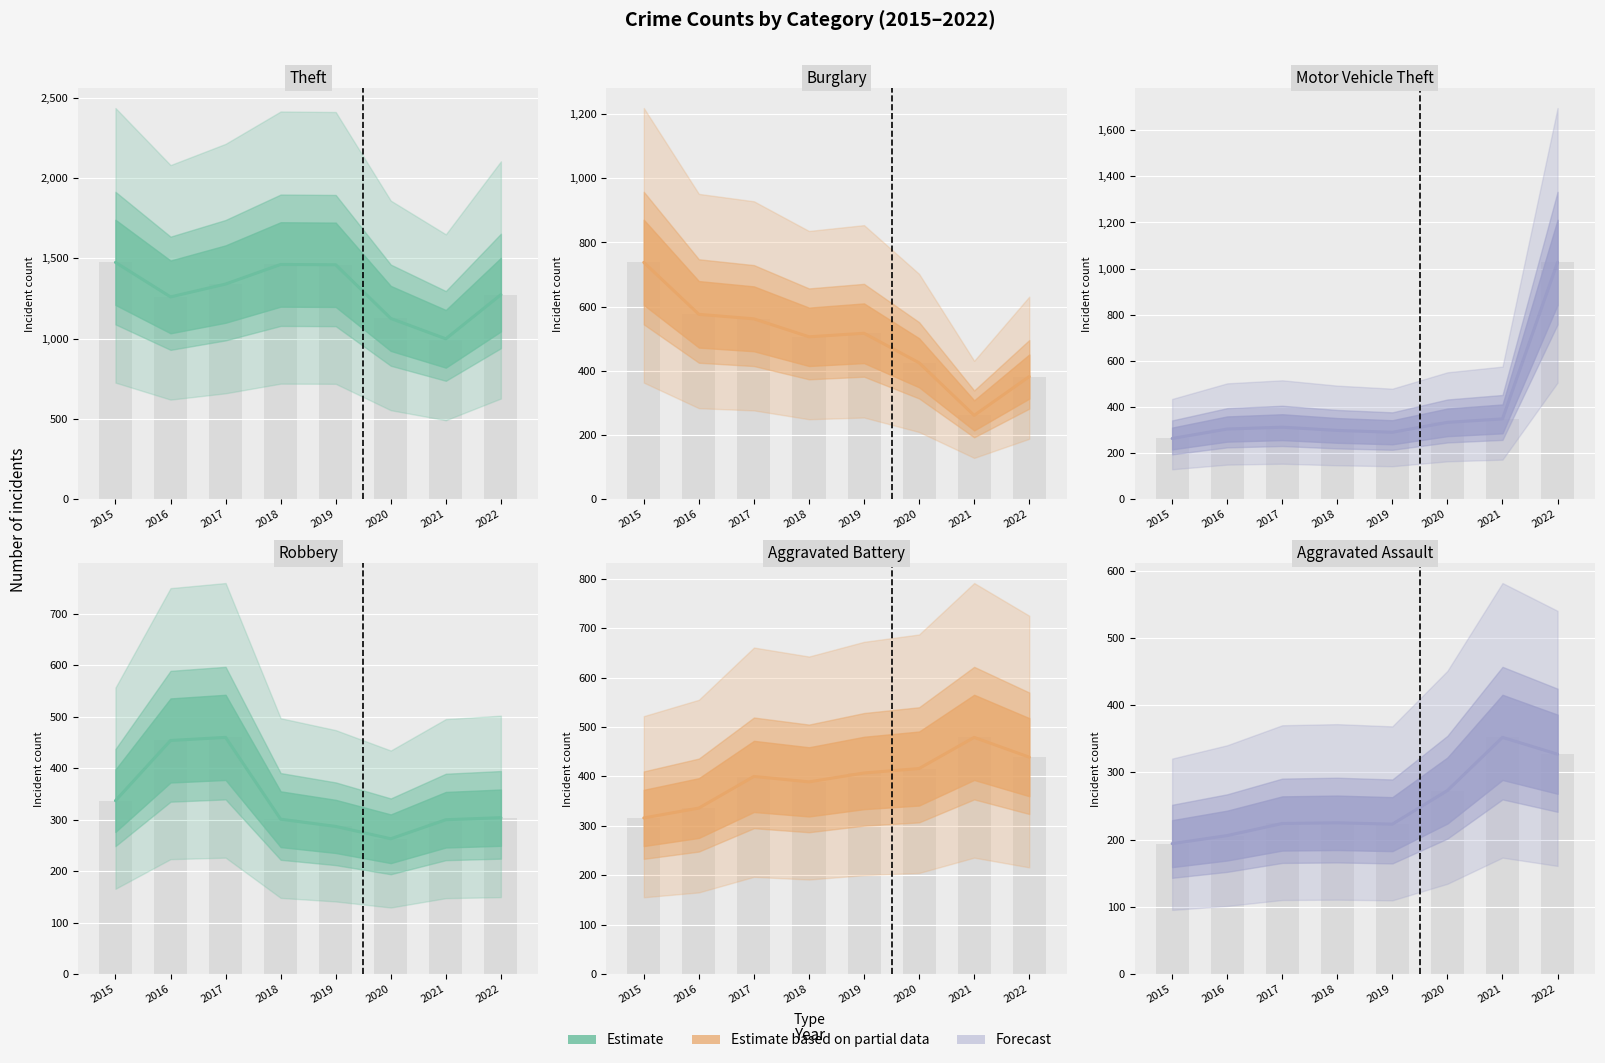

At which category is the sum across all series the highest?

2022